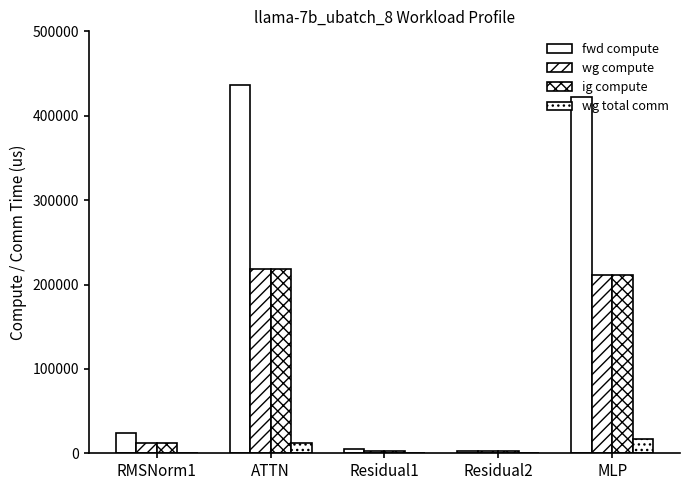

What is the sum of all wg total comm values?

28878.9